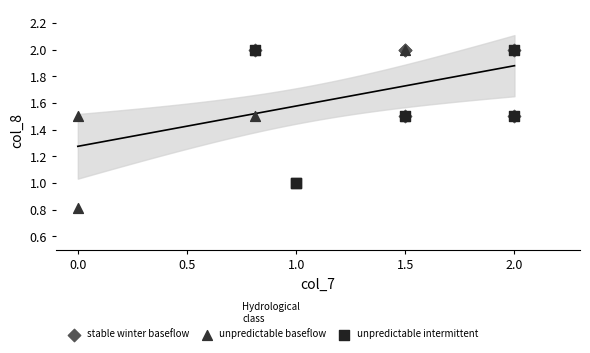

Which series has the widest spread of Y values?

unpredictable baseflow